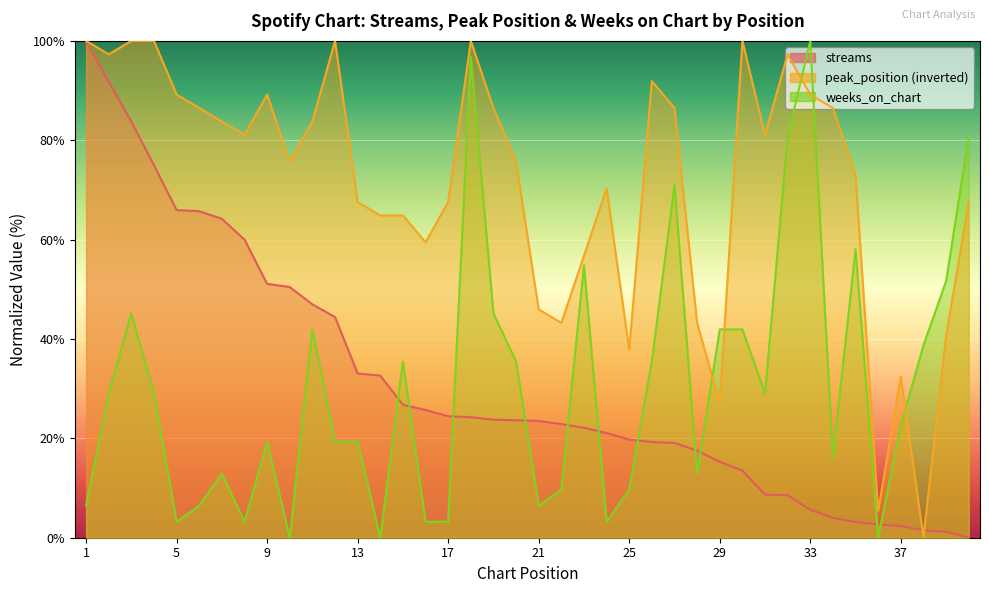

At which category is the sum across all series the highest?

3